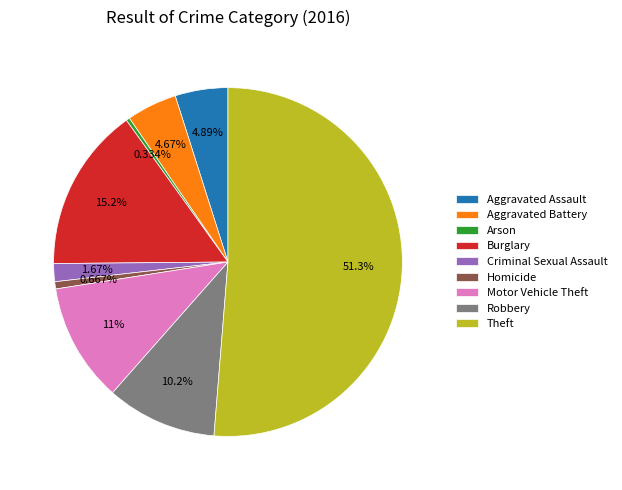

To the nearest percent, what is the difference between the largest and smallest slice percentages?

51%